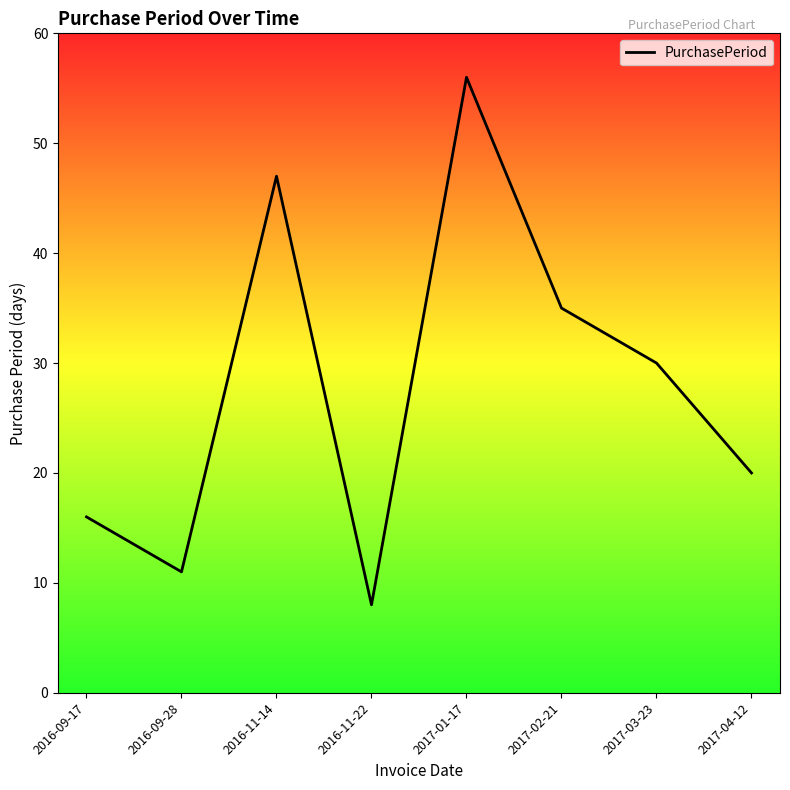

The chart shows a value of 20 at 2017-04-12. True or false?

True